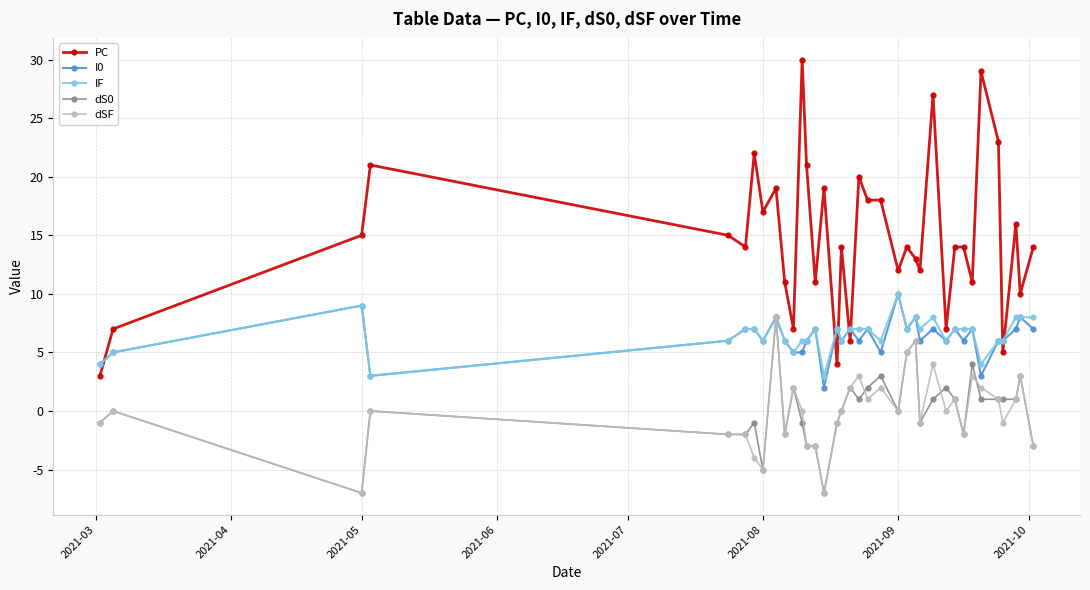

True or false: dS0 and PC cross at least once.

False